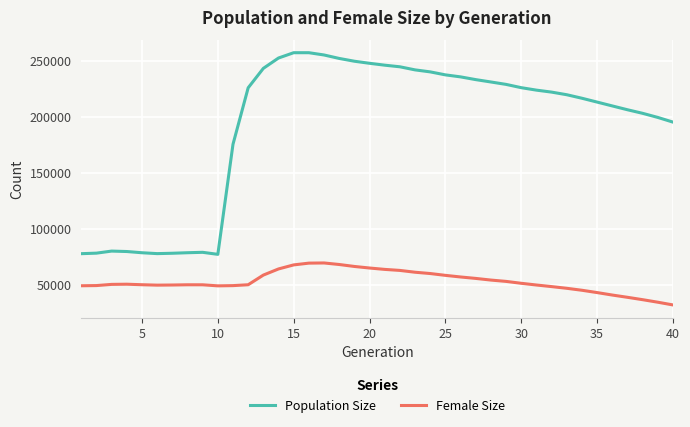

What are all the series names shown in the legend?

Population Size, Female Size